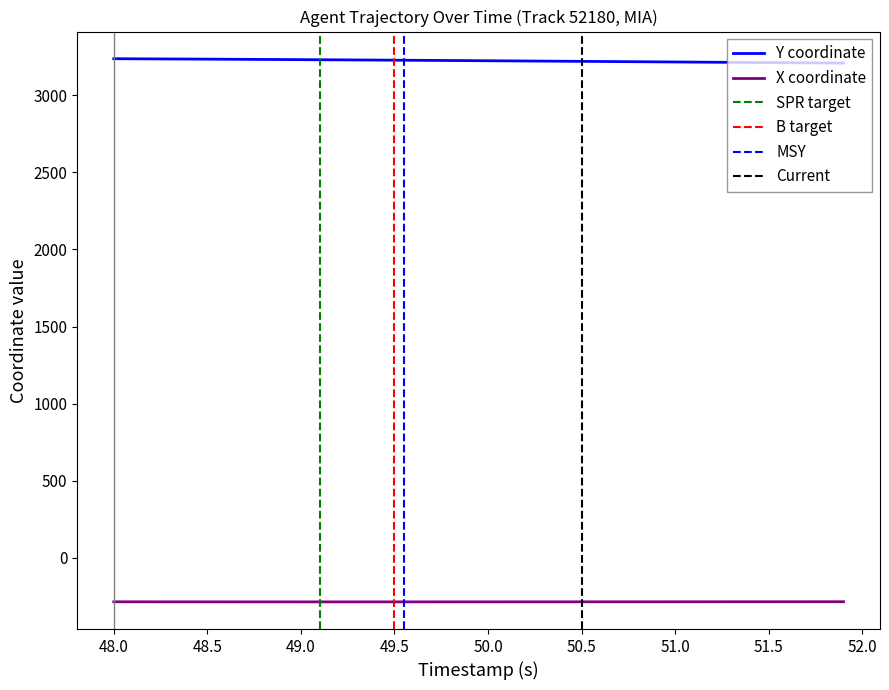

What is the minimum value for X coordinate?

-286.1